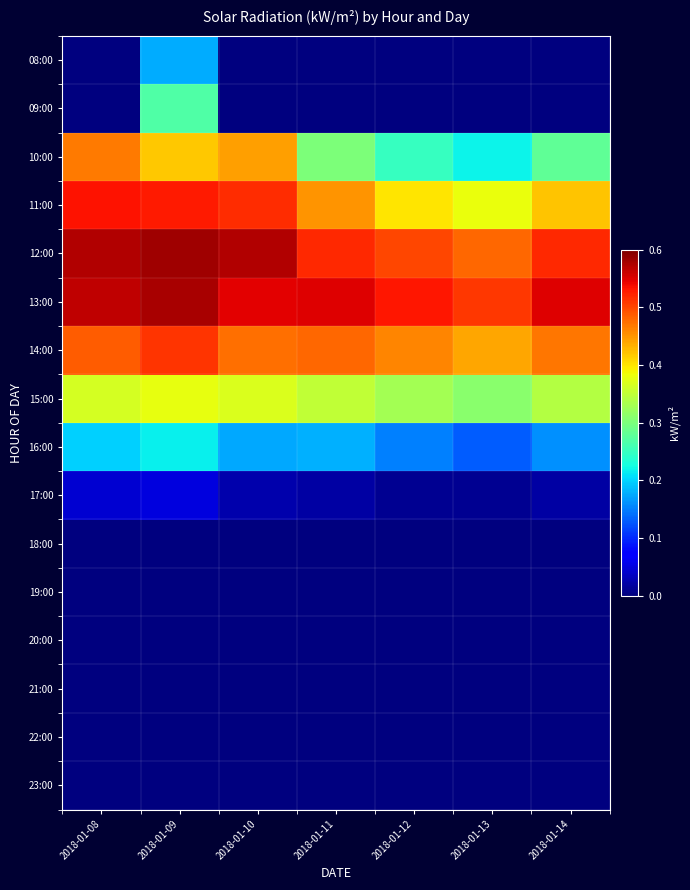

What is the spread (max minus min) of values at 2018-01-08?

0.6